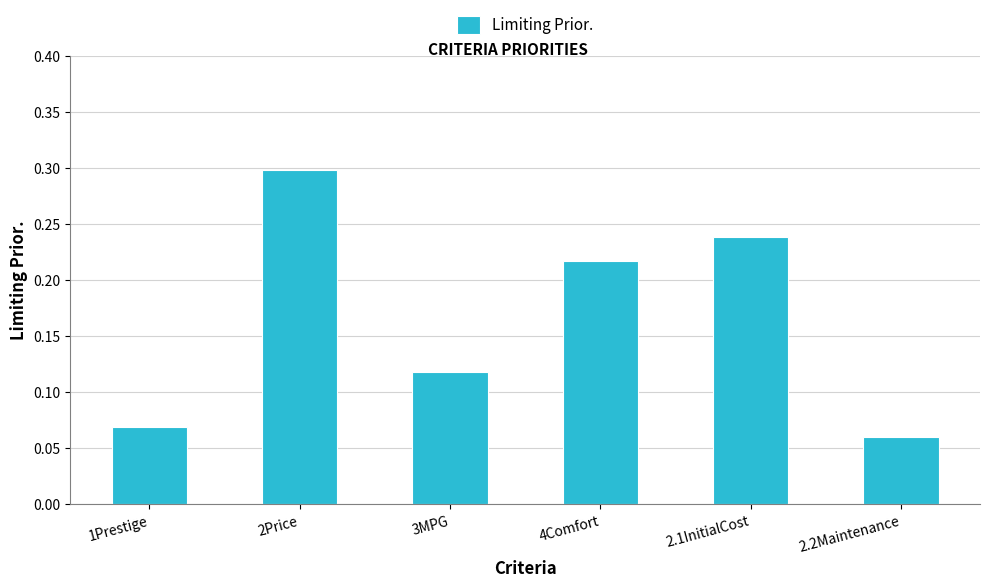

Count the number of data series in this chart.

1